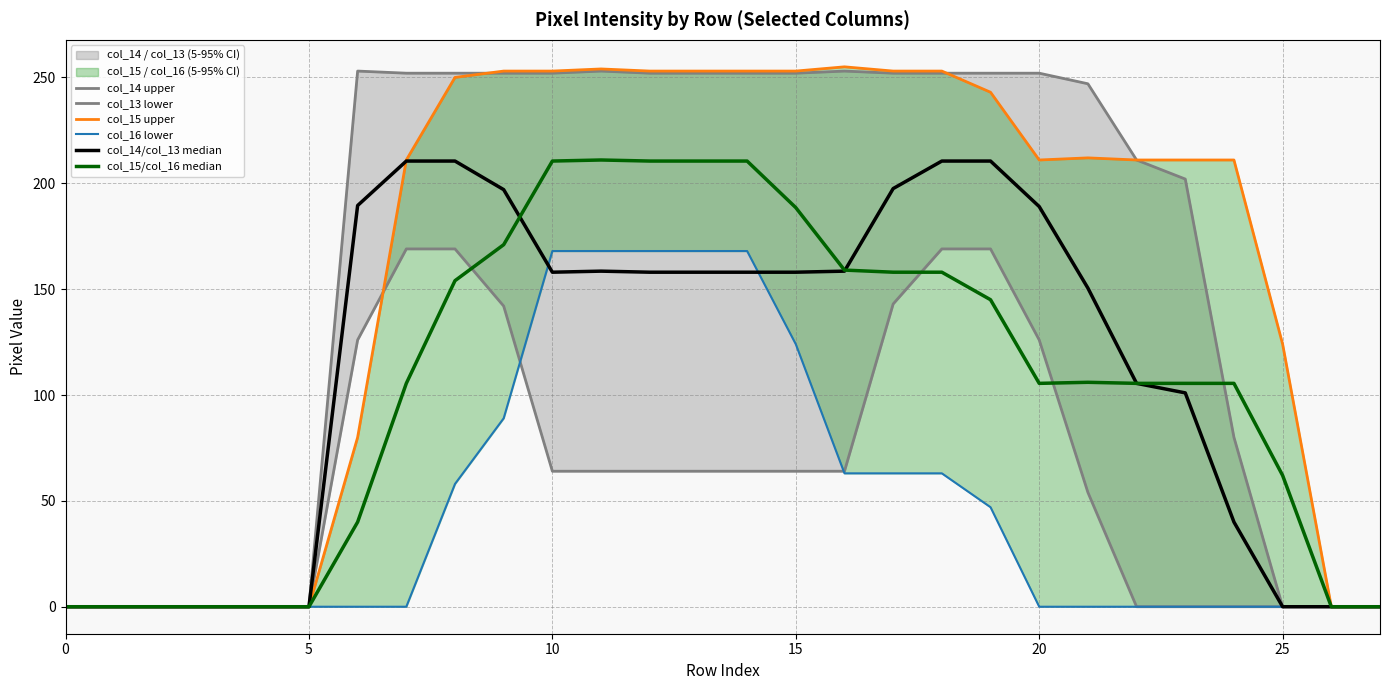

Where is col_14/col_13 median nearest to the value 105?

22